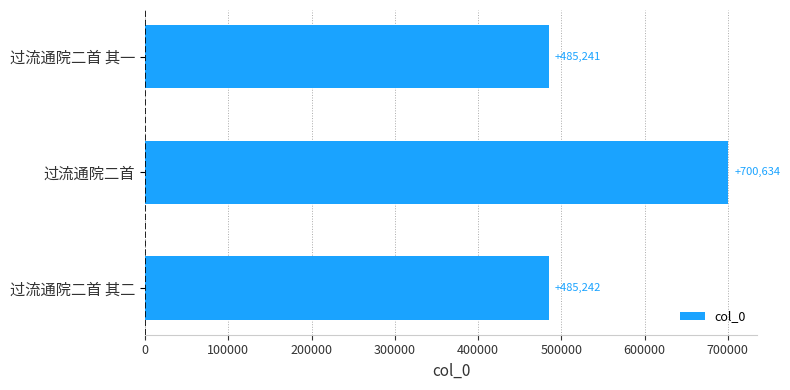

How many bars are there in total?

3